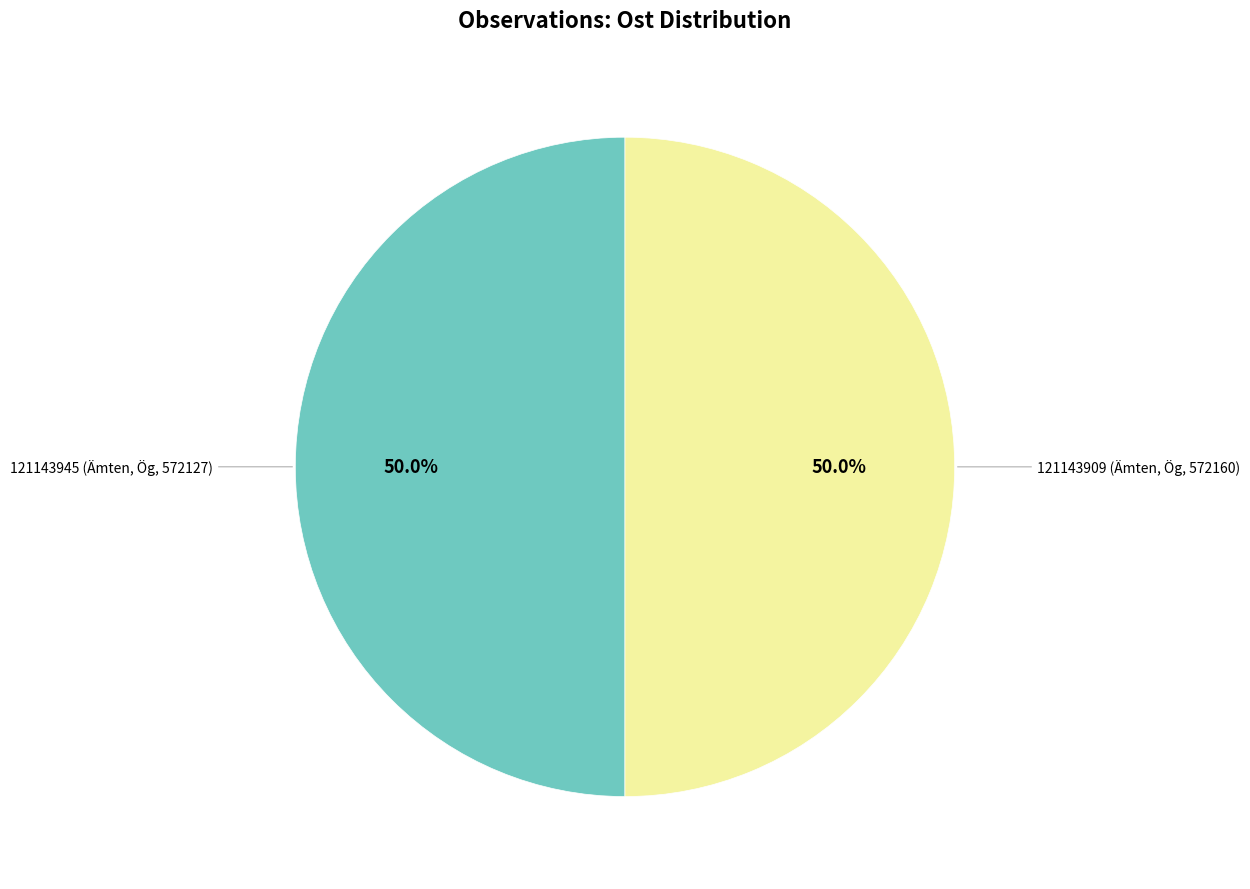

What is the largest slice in the pie chart?

121143909 (Ämten, Ög, 572160)